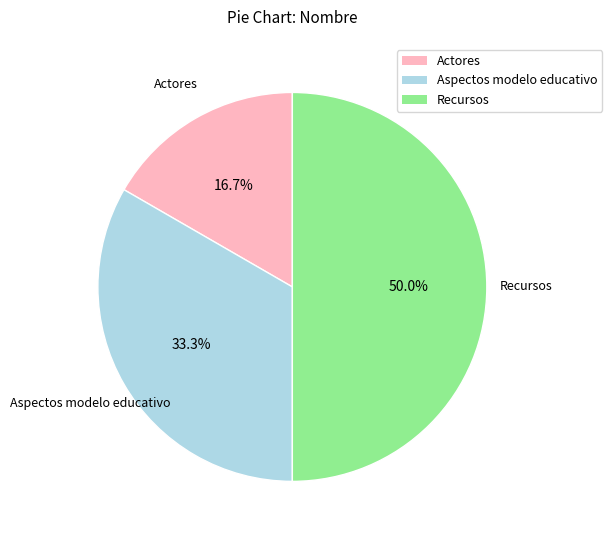

Is the sum of Recursos and Aspectos modelo educativo greater than half?

Yes